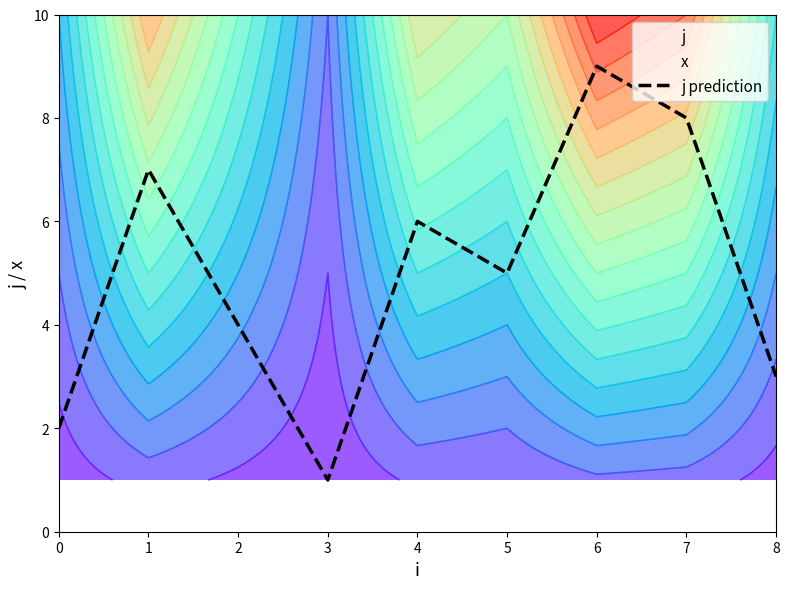

What is the smallest value displayed?

1